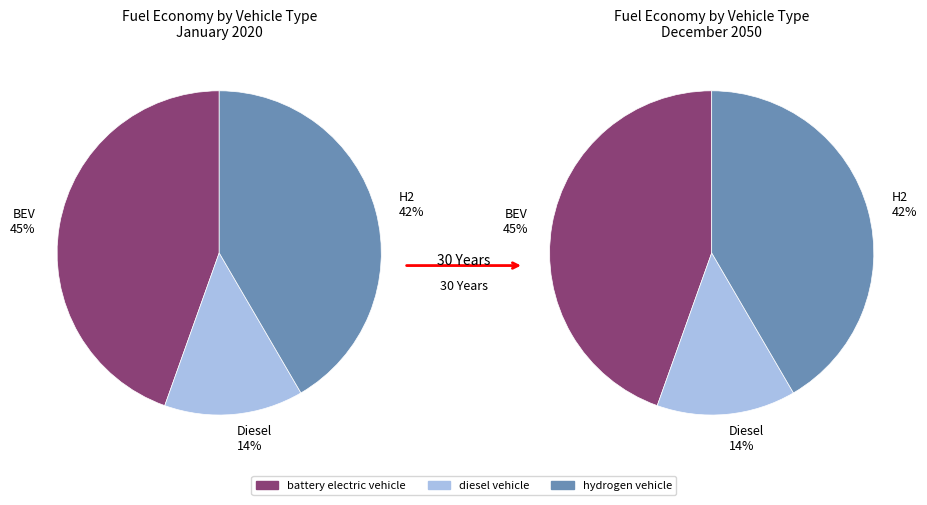

How many segments does this pie chart have?

3